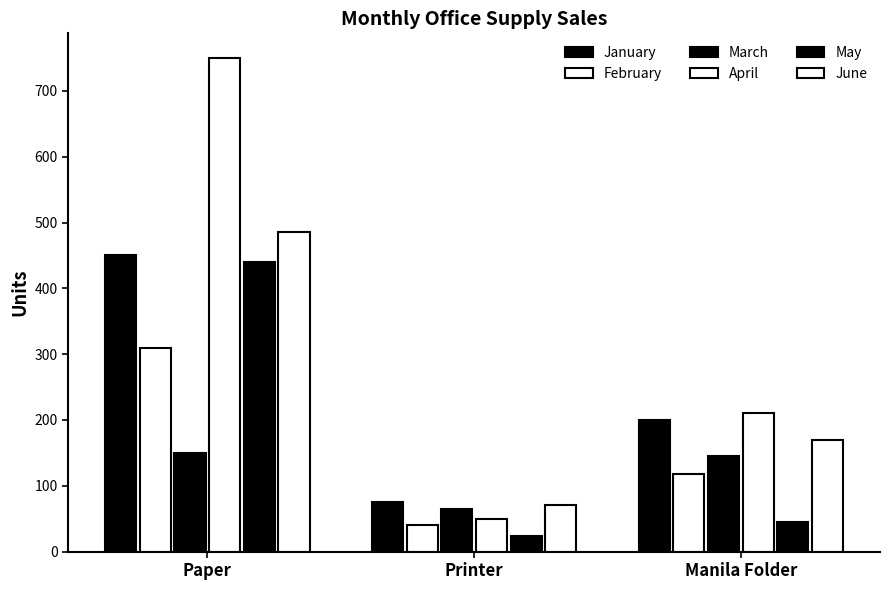

At which category does the chart reach its peak across all series?

Paper